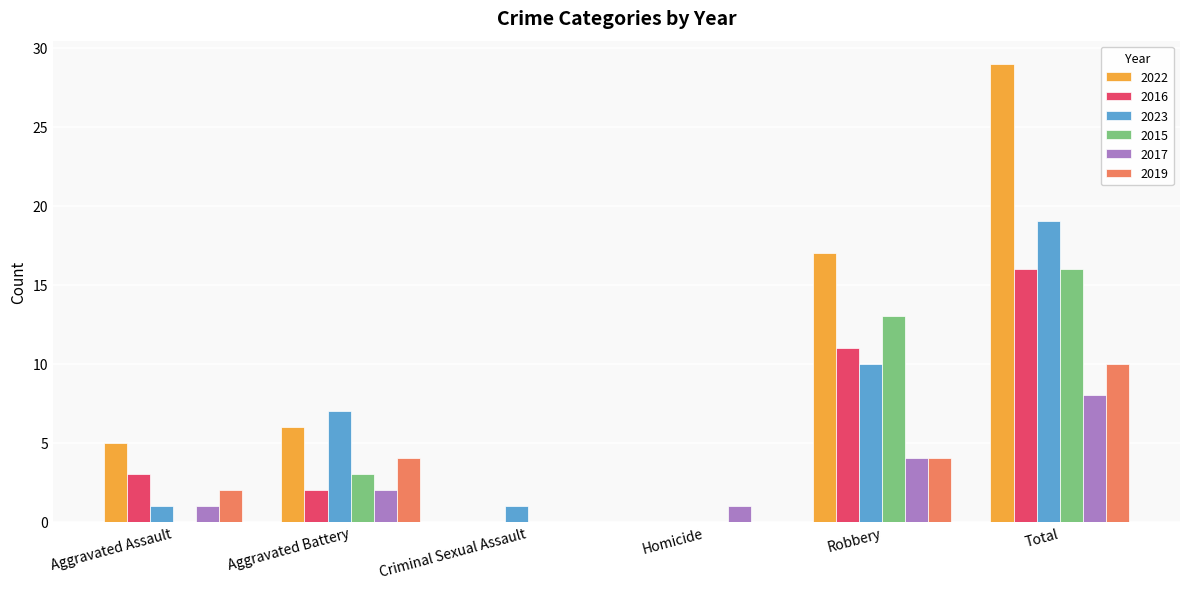

Between Homicide and Robbery, which series saw the biggest shift?

2022